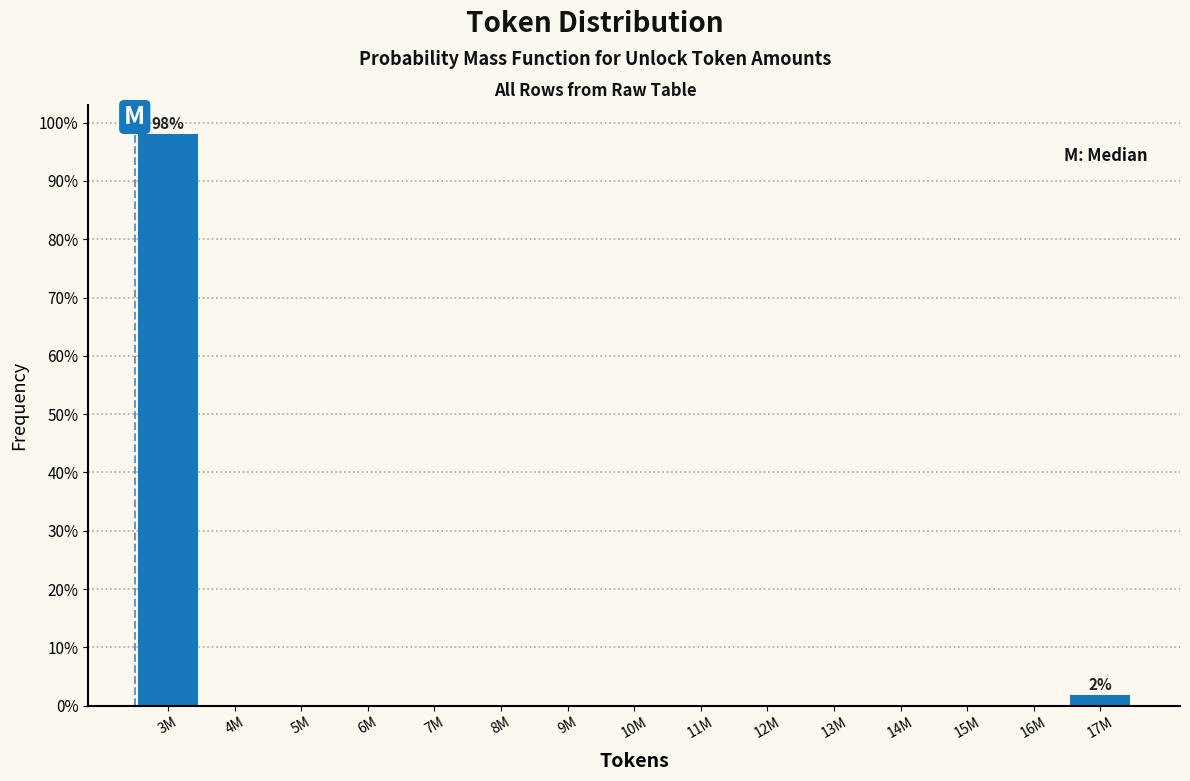

Reading left to right, what are all the values shown in this chart?

3M=98.1	4M=0.0	5M=0.0	6M=0.0	7M=0.0	8M=0.0	9M=0.0	10M=0.0	11M=0.0	12M=0.0	13M=0.0	14M=0.0	15M=0.0	16M=0.0	17M=1.9